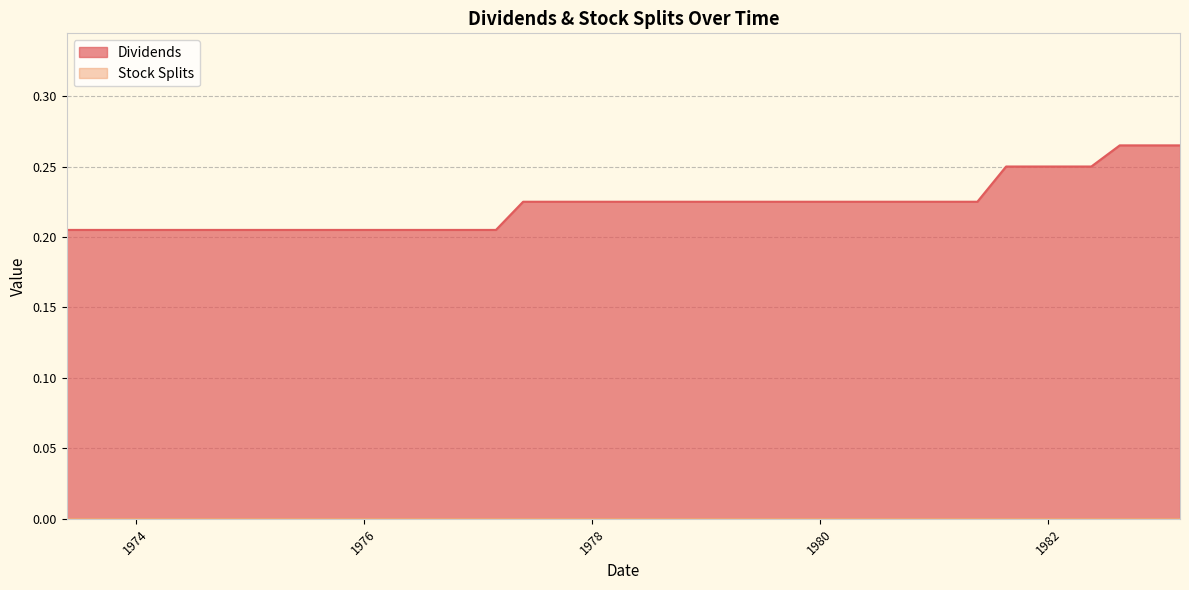

Which series has the largest total across all categories?

Dividends